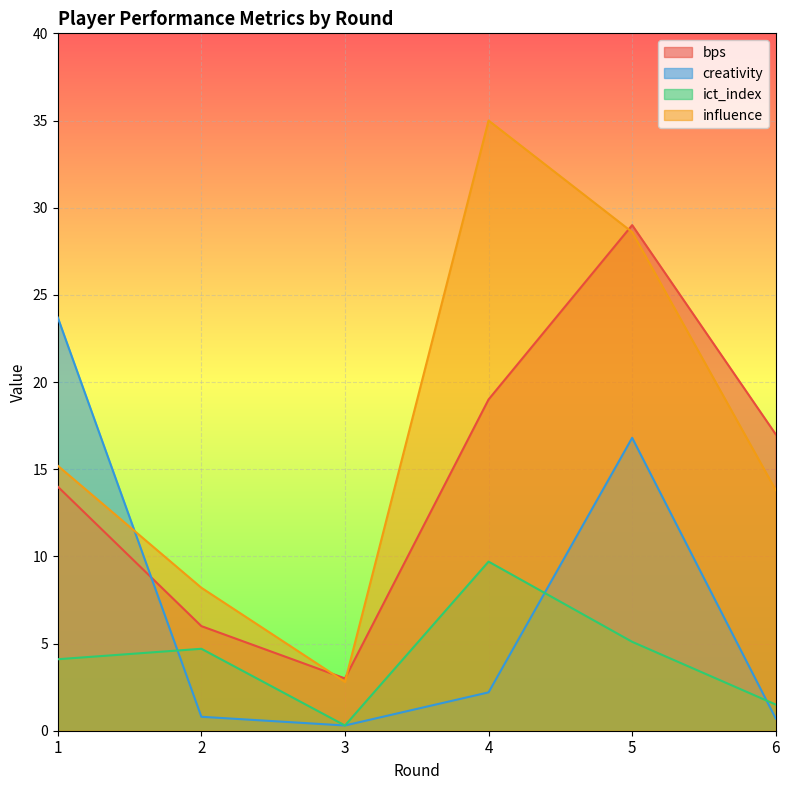

Is the value of creativity at 6 greater than the value of influence at 4?

No